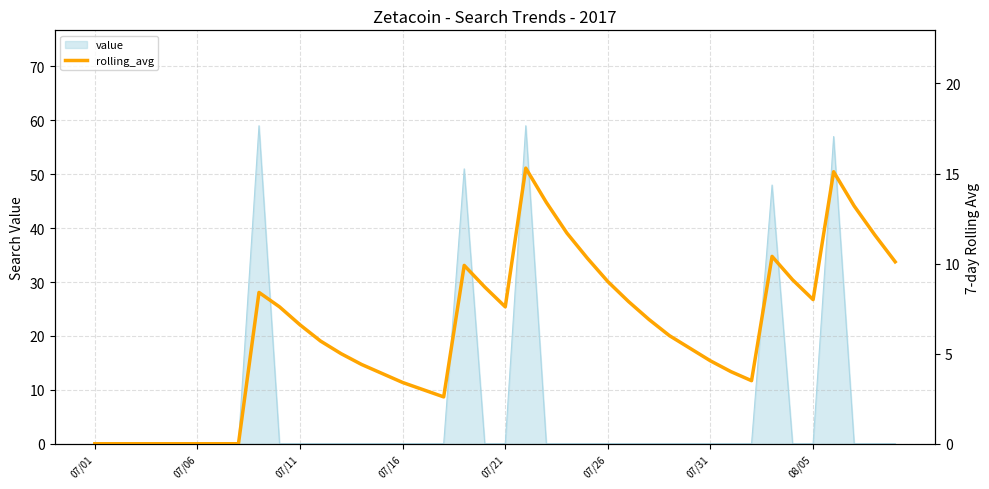

What is the maximum value shown in the chart?

15.3